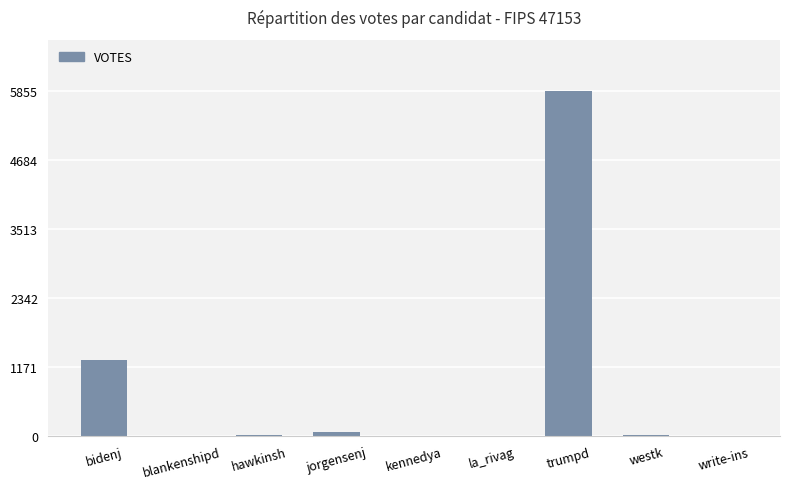

What is the sum of all values?

7252